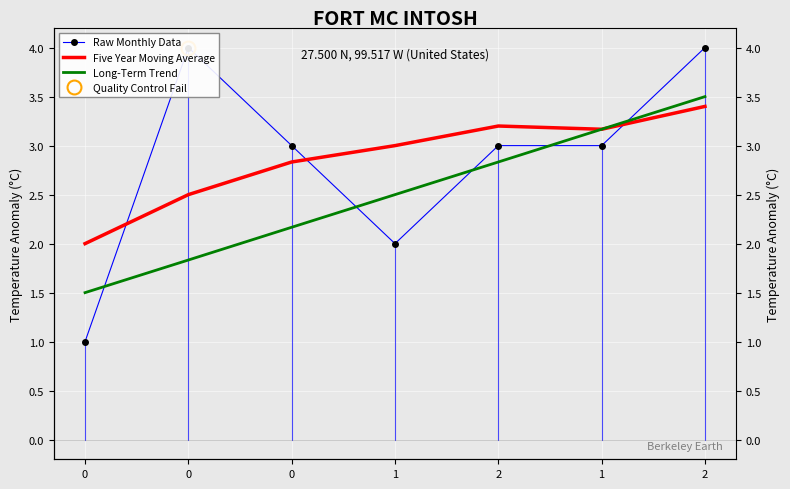

What is the maximum value shown in the chart?

4.0